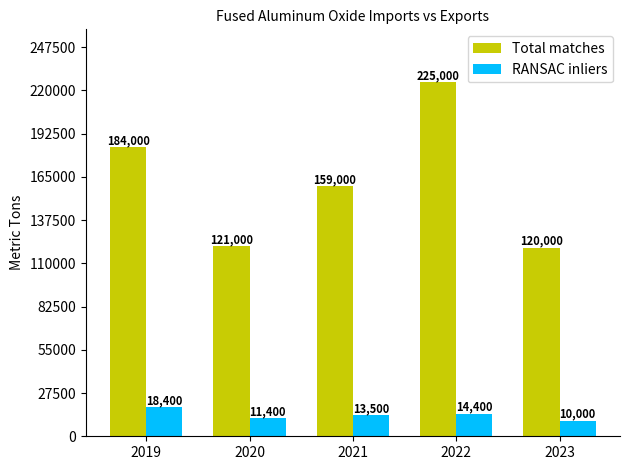

The value of Total matches at 2022 is 82134. True or false?

False